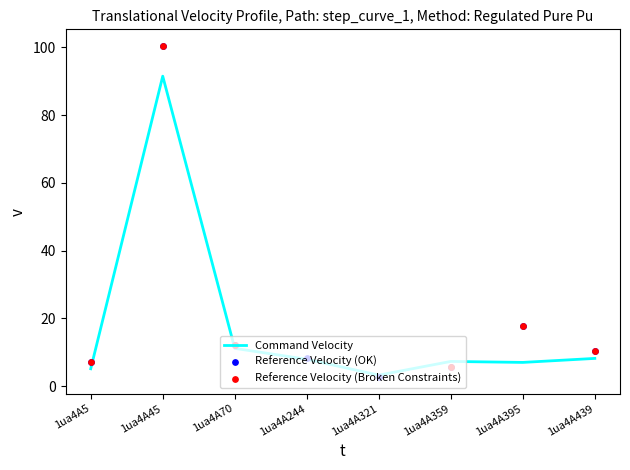

What is the total value across all series at 1ua4A45?

191.9